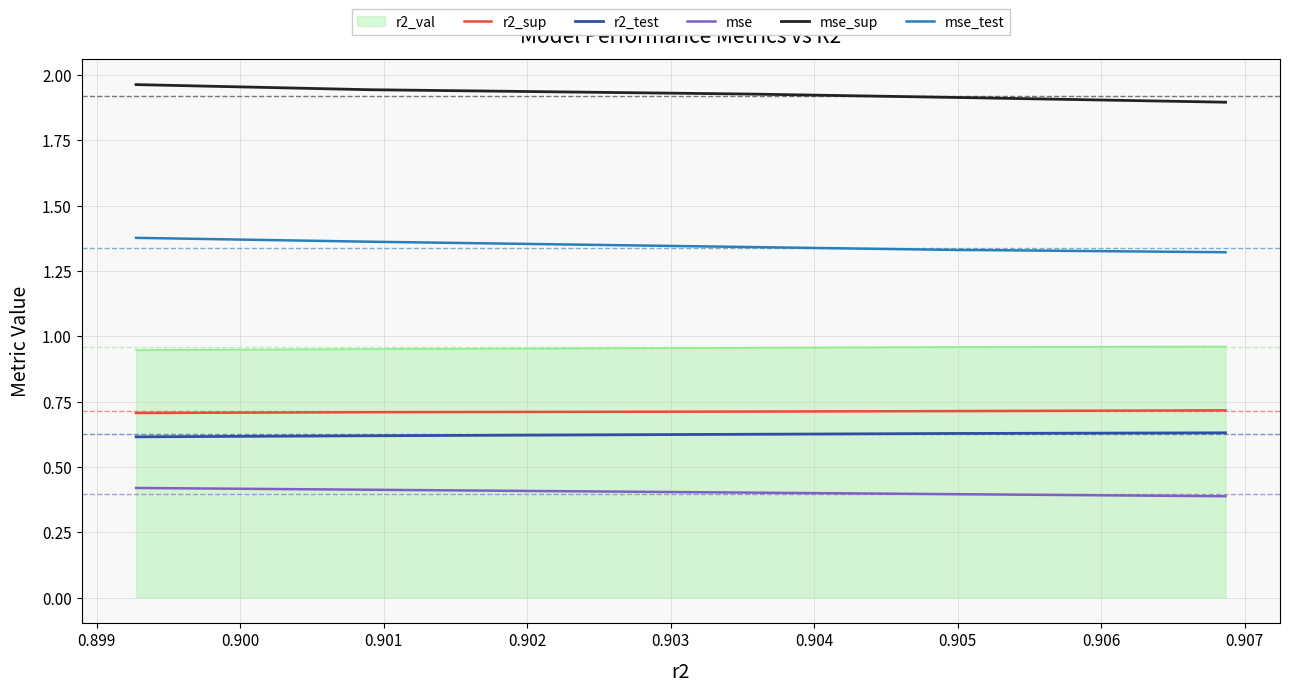

True or false: r2_val and r2_sup intersect in this chart.

False